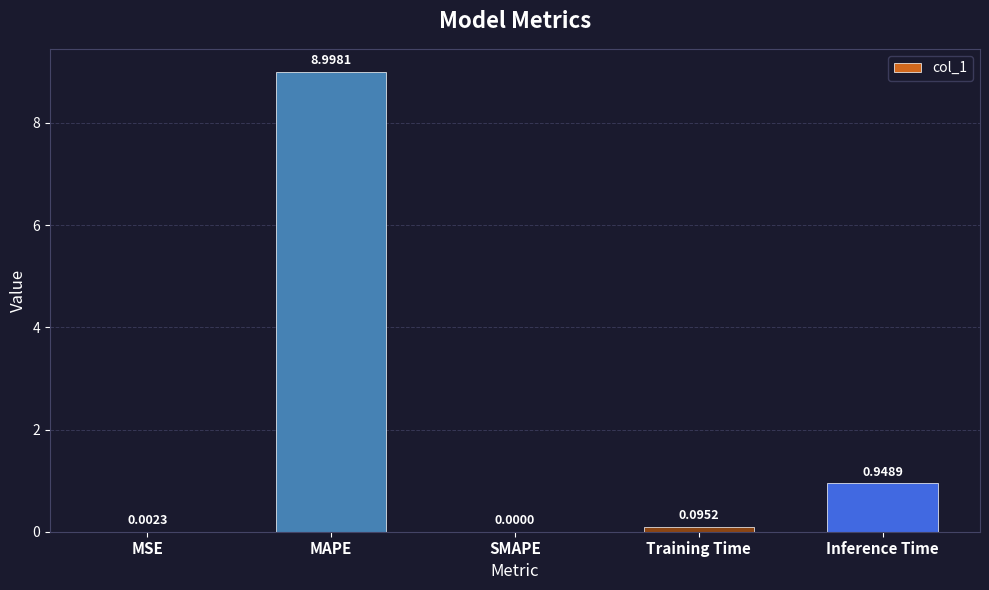

What is the change in value from MAPE to SMAPE?

-9.0